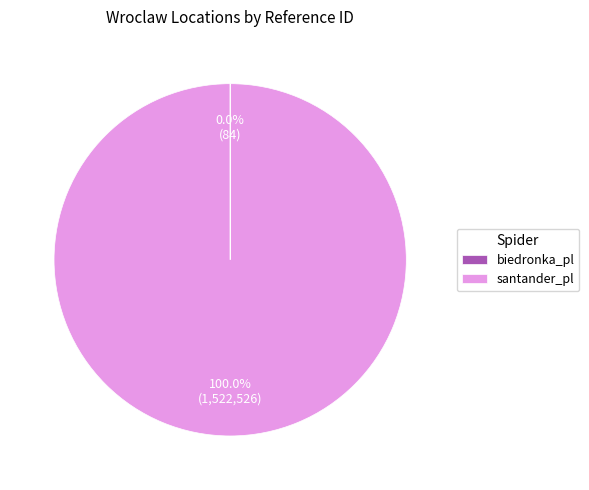

Which slice is the largest?

santander_pl